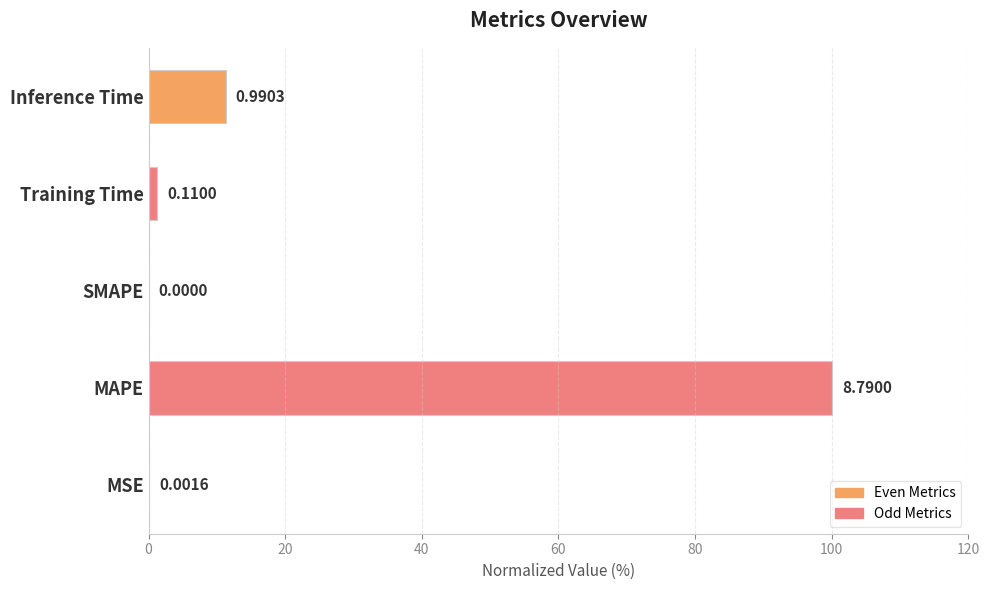

Are the bars horizontal?

Yes